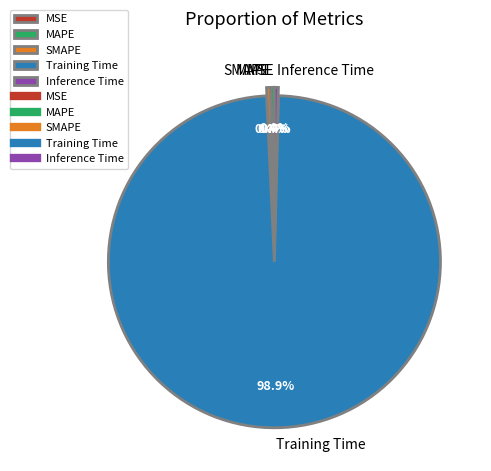

Which category accounts for the majority?

Training Time